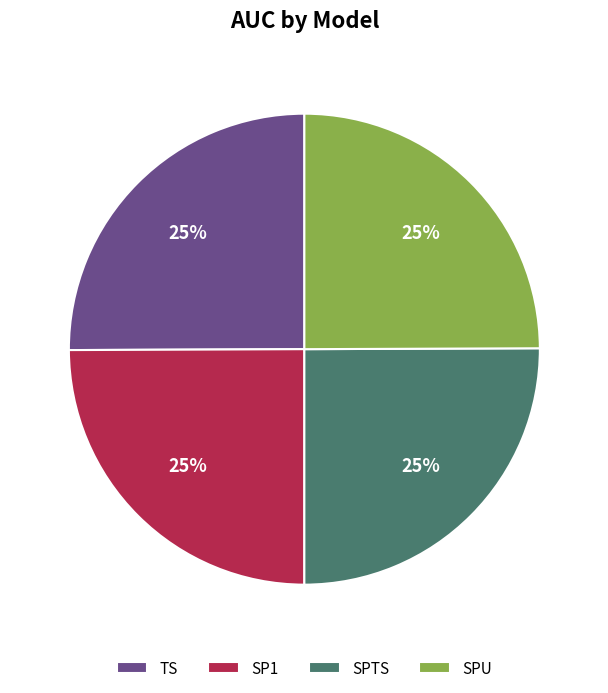

Count the number of slices in the pie.

4